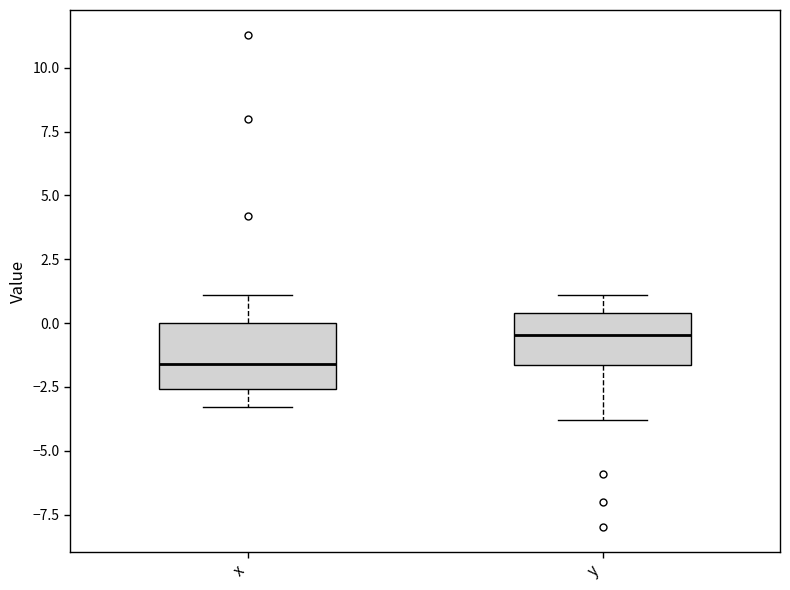

Which box has the highest median line?

y